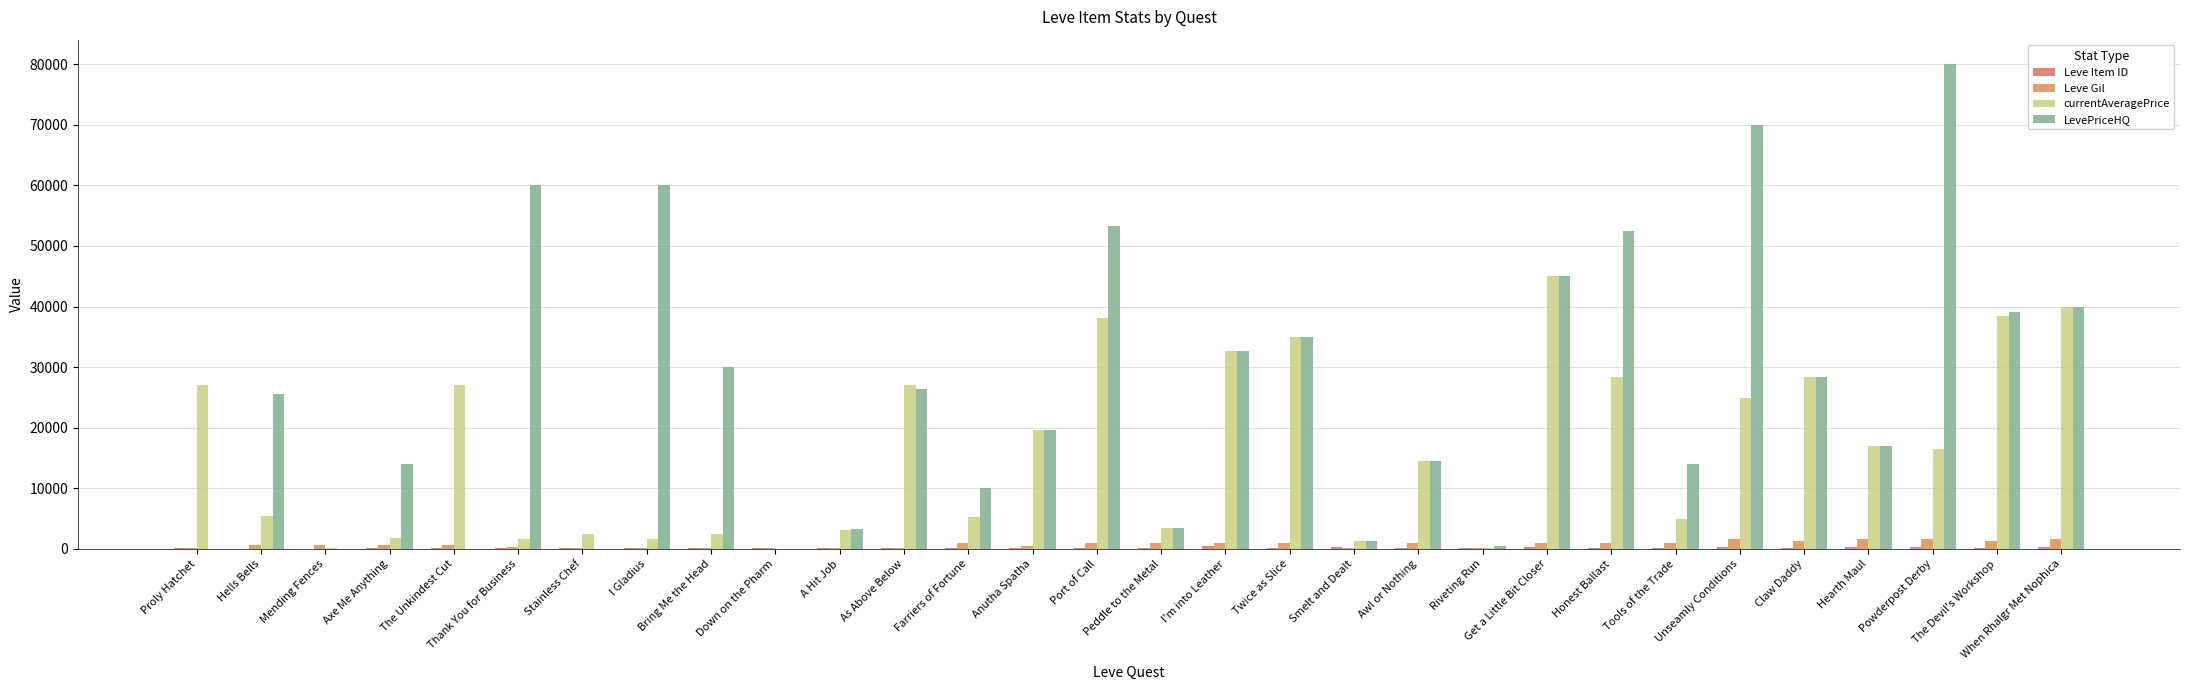

What is the total value across all series at When Rhalgr Met Nophica?

81852